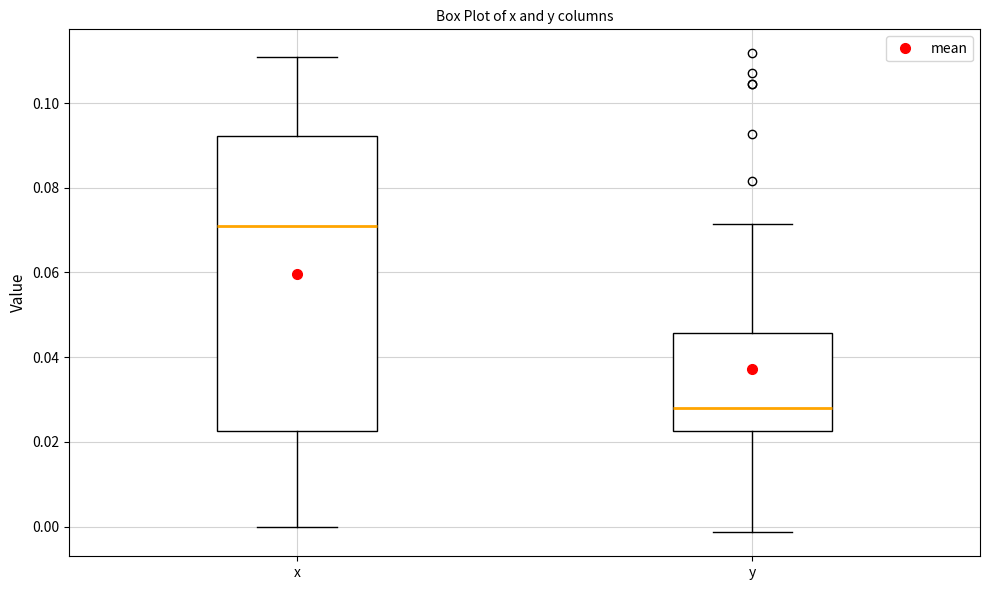

Which box has the highest median line?

x